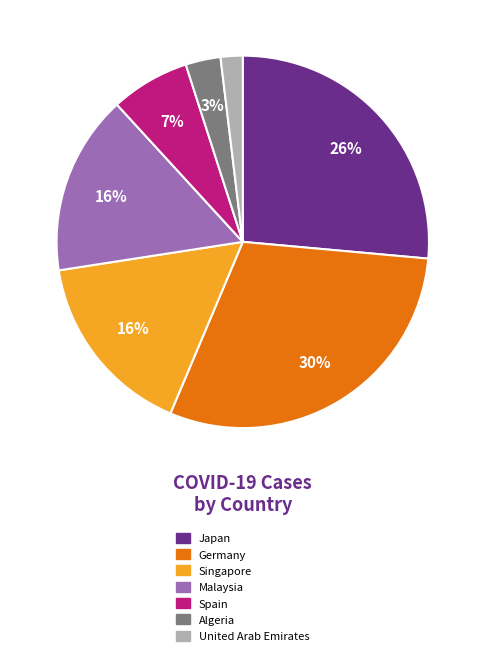

To the nearest percent, what portion does Malaysia represent?

16%